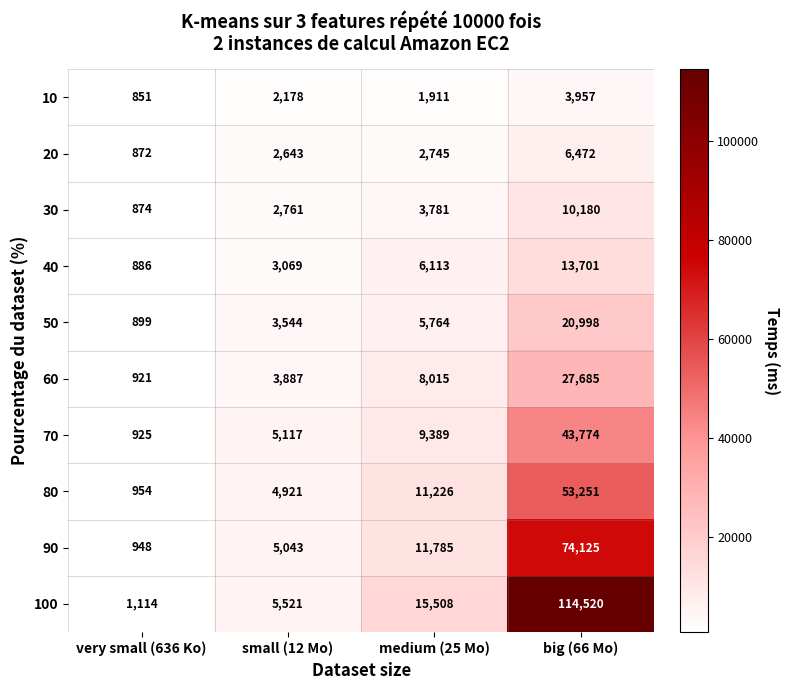

At which category is the sum across all series the highest?

big (66 Mo)